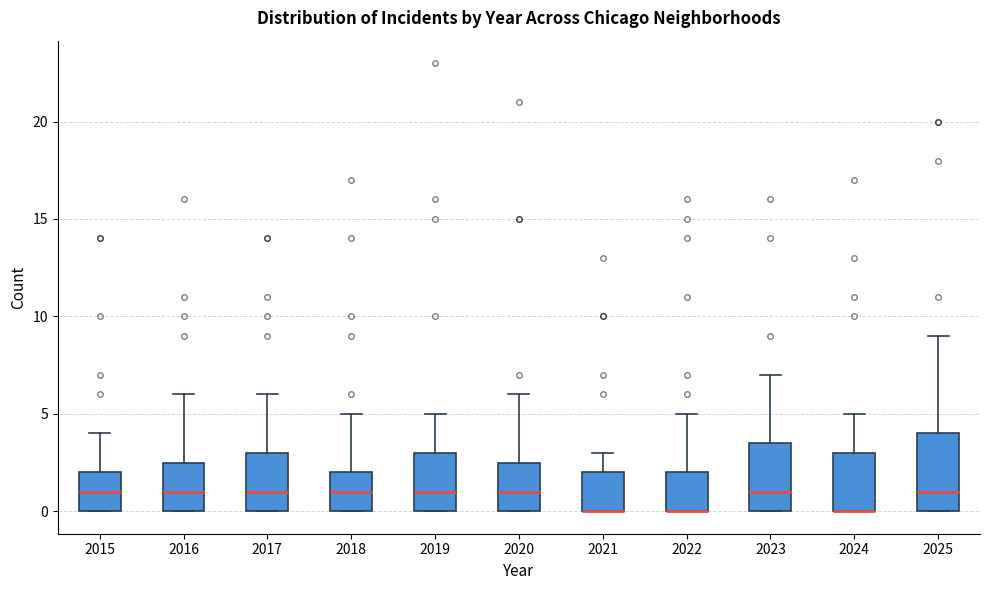

Reading left to right, transcribe this box plot: for each box, give where its median line is, the range the box spans, and where its two whiskers end, as read against the y-axis. The values are not printed on the chart, so give them approximately, as read against the axis.

2015: median 1.0, box 0.0 to 2.0, whiskers 0.0 to 4.0
2016: median 1.0, box 0.0 to 2.5, whiskers 0.0 to 6.0
2017: median 1.0, box 0.0 to 3.0, whiskers 0.0 to 6.0
2018: median 1.0, box 0.0 to 2.0, whiskers 0.0 to 5.0
2019: median 1.0, box 0.0 to 3.0, whiskers 0.0 to 5.0
2020: median 1.0, box 0.0 to 2.5, whiskers 0.0 to 6.0
2021: median 0.0 (drawn on the box's lower edge), box 0.0 to 2.0, whiskers 0.0 to 3.0
2022: median 0.0 (drawn on the box's lower edge), box 0.0 to 2.0, whiskers 0.0 to 5.0
2023: median 1.0, box 0.0 to 3.5, whiskers 0.0 to 7.0
2024: median 0.0 (drawn on the box's lower edge), box 0.0 to 3.0, whiskers 0.0 to 5.0
2025: median 1.0, box 0.0 to 4.0, whiskers 0.0 to 9.0